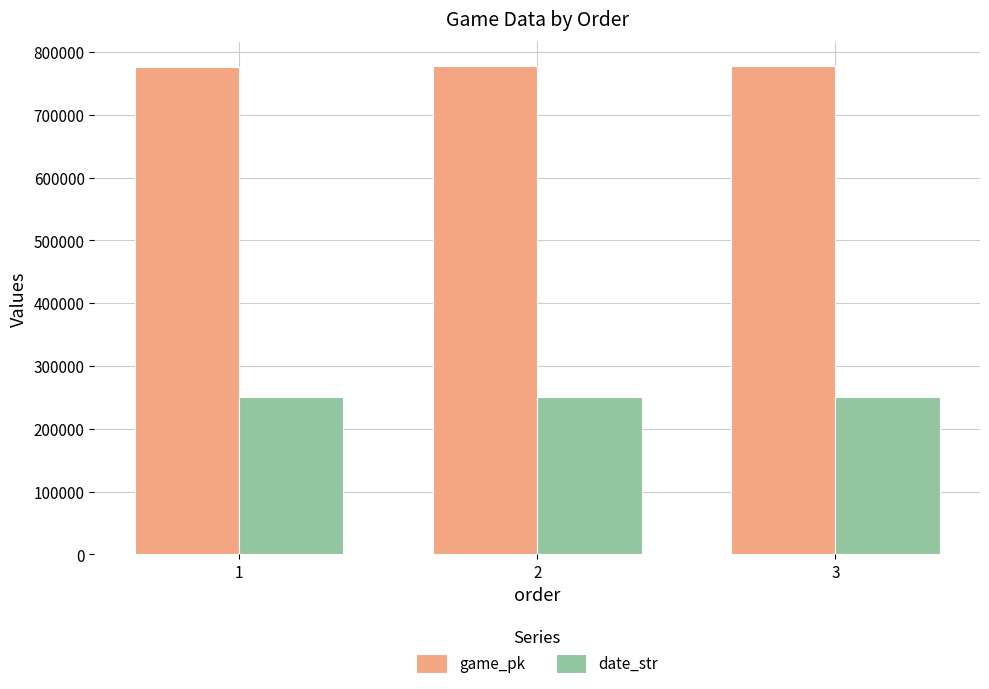

How many data points in date_str are less than 250713?

1